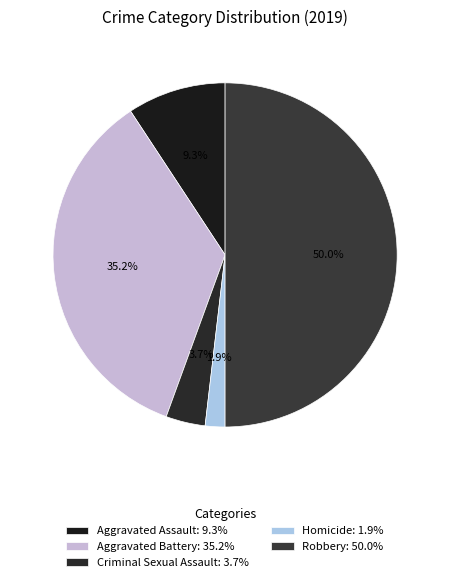

True or false: Criminal Sexual Assault accounts for 17% of the total.

False